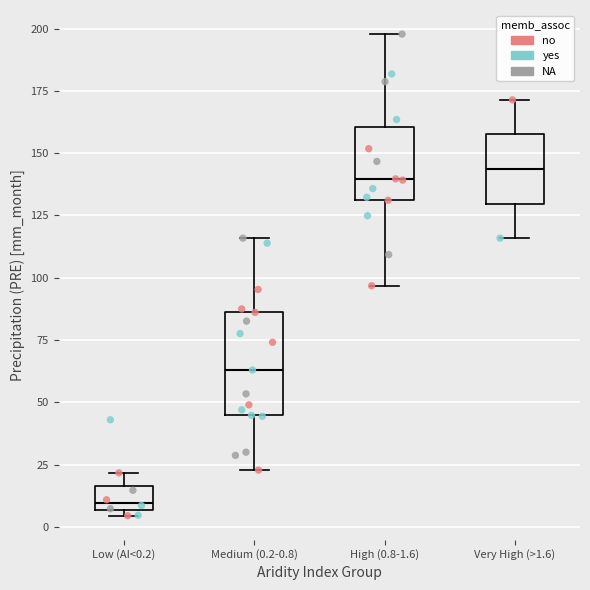

Where does the median line of the box for Very High (>1.6) sit on the y-axis? The values are not printed on the chart, so give them approximately, as read against the axis.

145